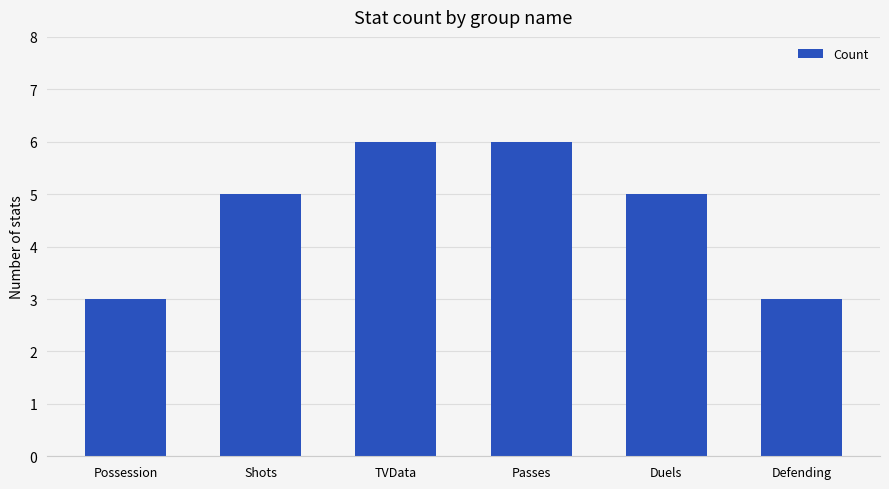

What is the sum of the values at Possession and Passes?

9